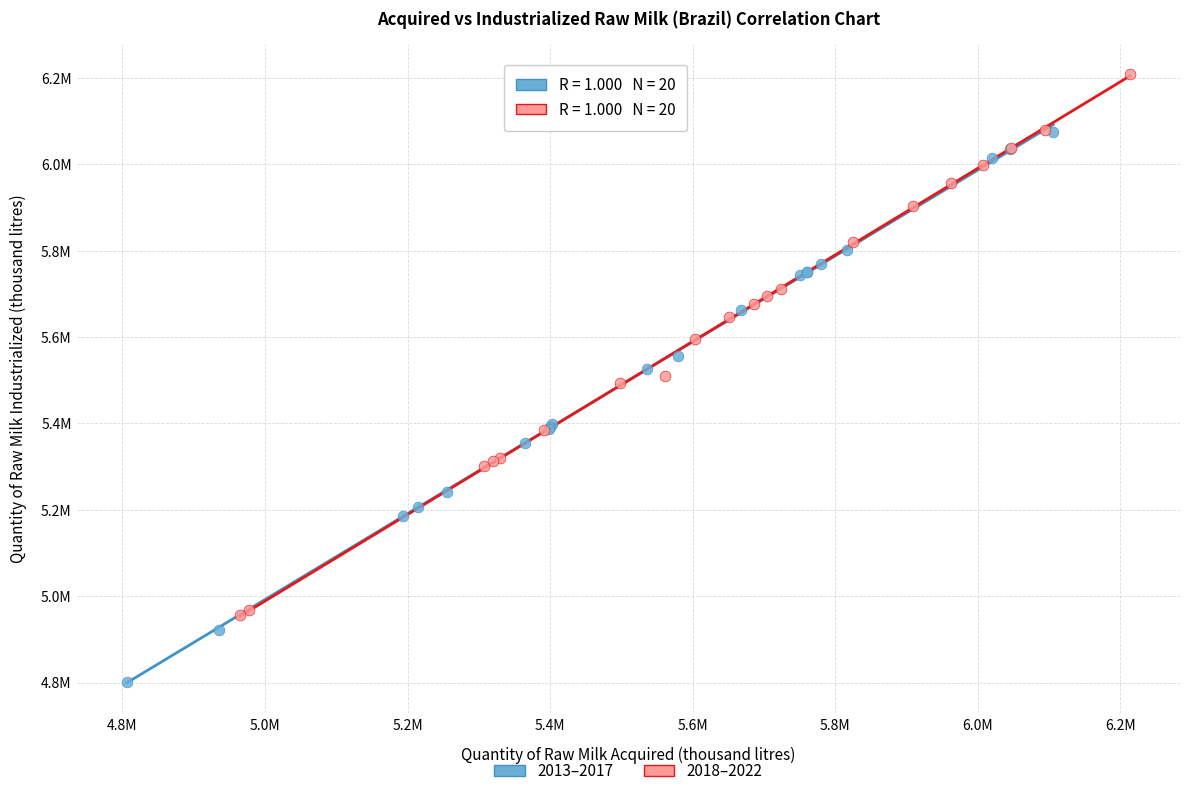

Which series contains the highest Y value?

2018–2022